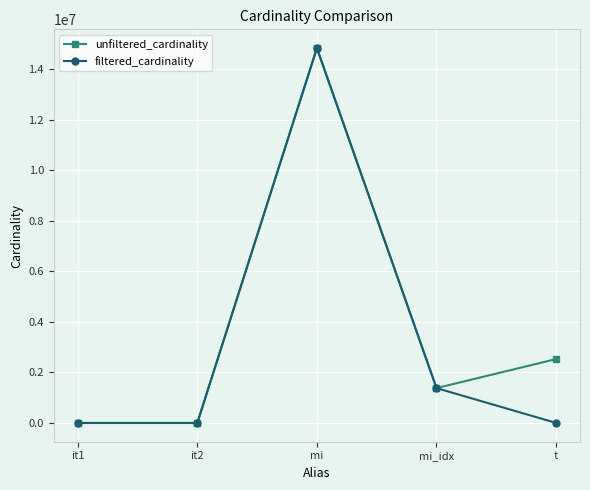

Which series has the largest total across all categories?

unfiltered_cardinality